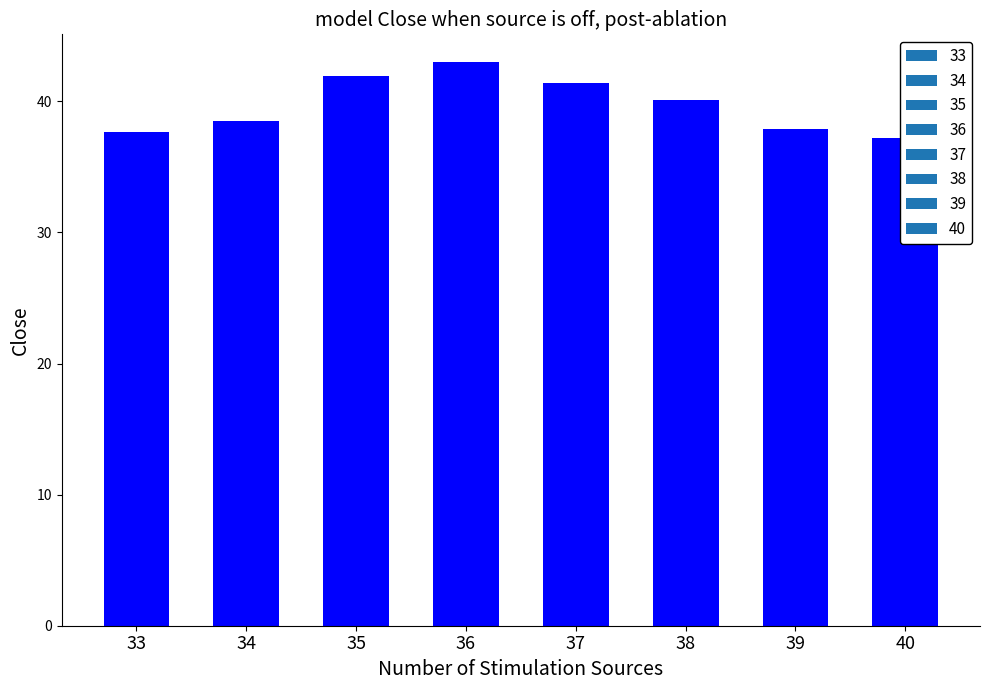

Count the number of values greater than 40.

4